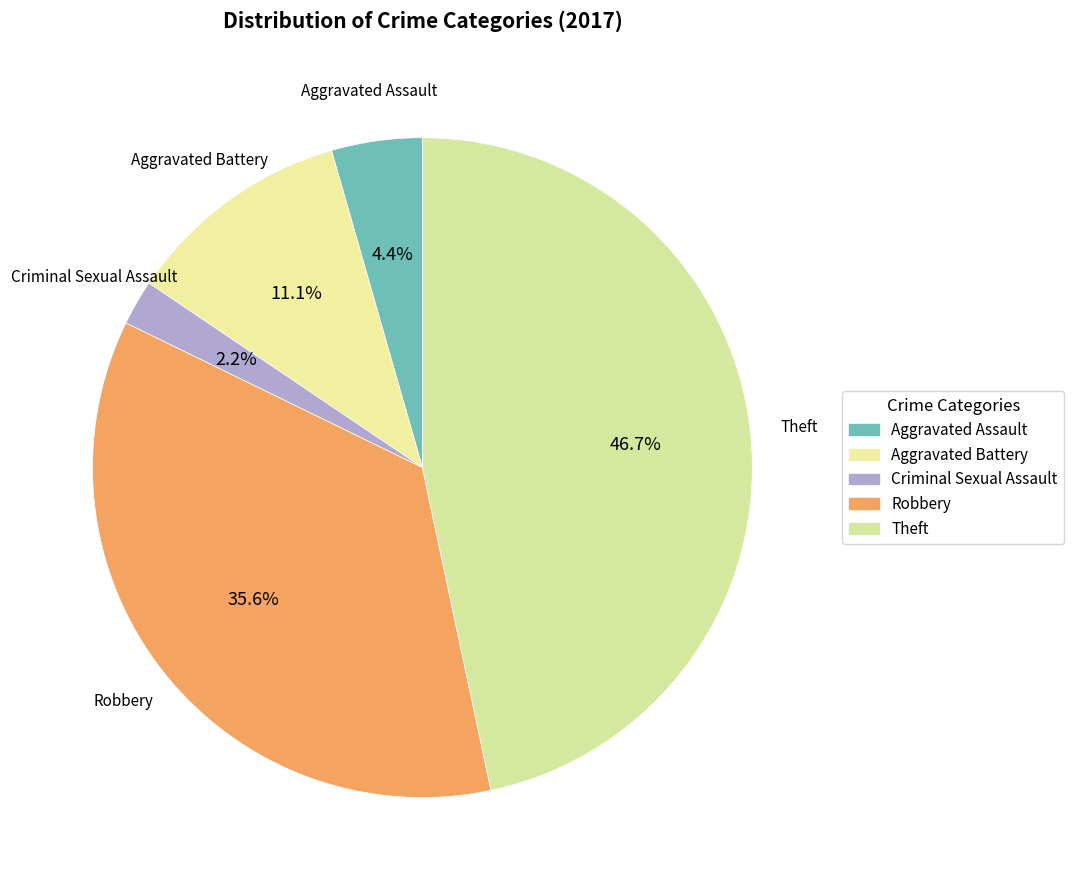

What percentage is the Criminal Sexual Assault slice, to the nearest percent?

2%